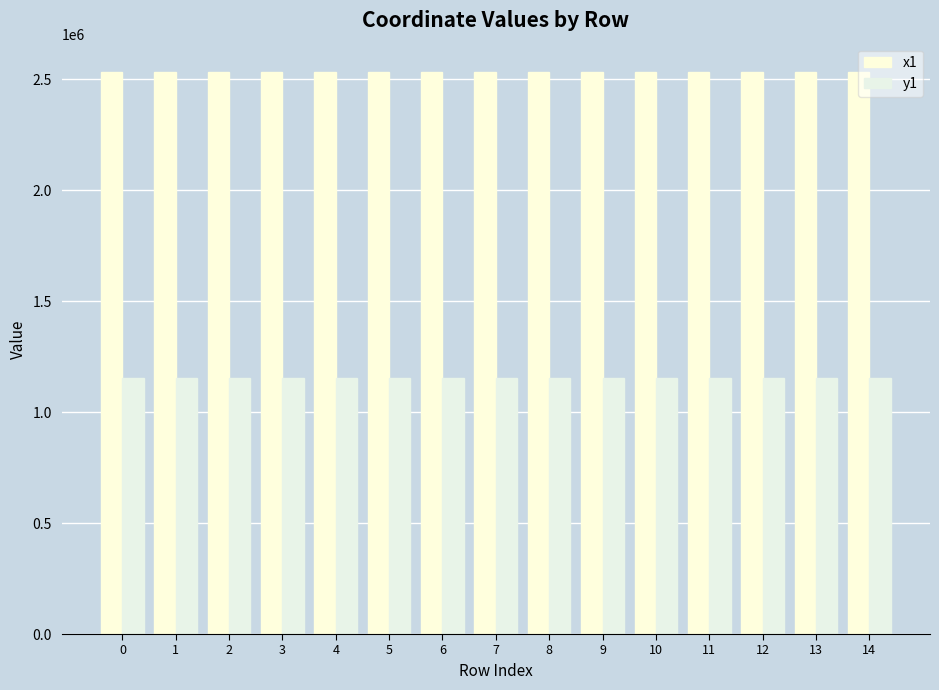

How many groups of bars are there?

15